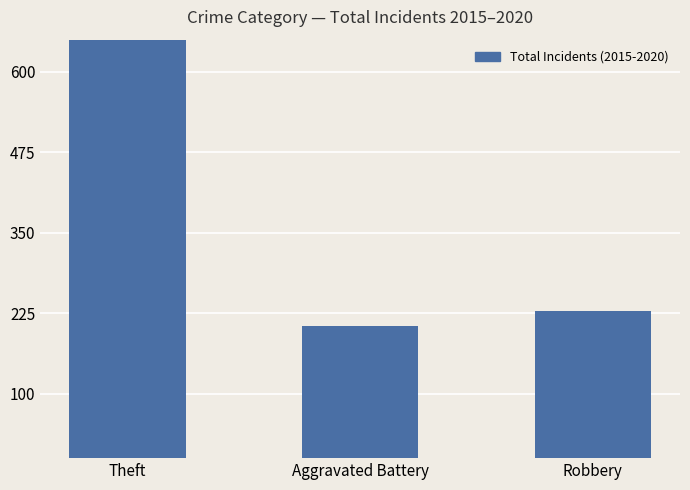

Approximately how many times larger is the value at Aggravated Battery compared to Robbery?

0.9